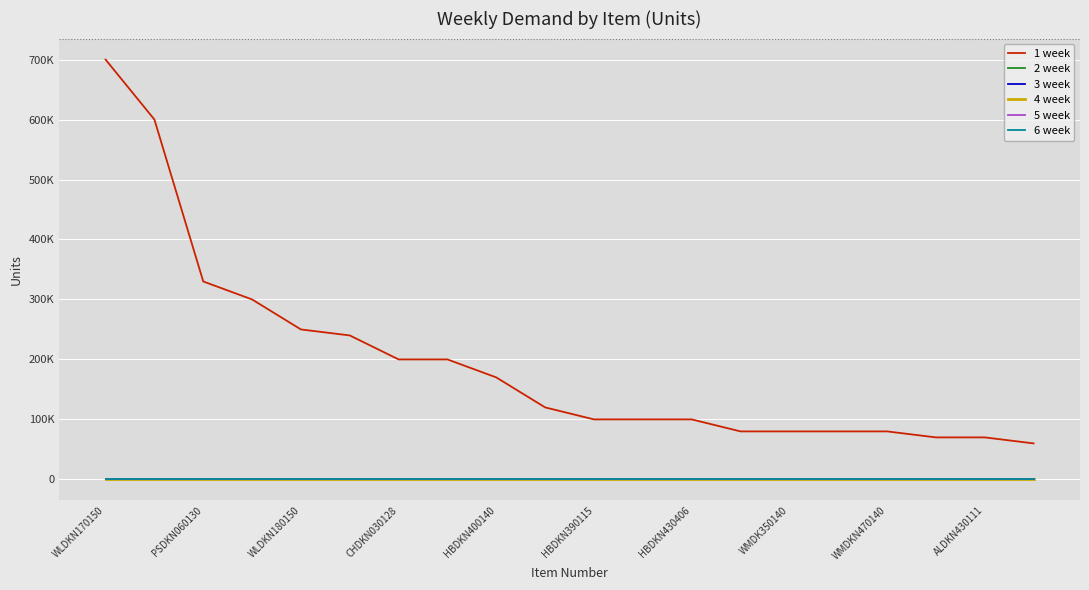

Does the chart have visible grid lines?

Yes